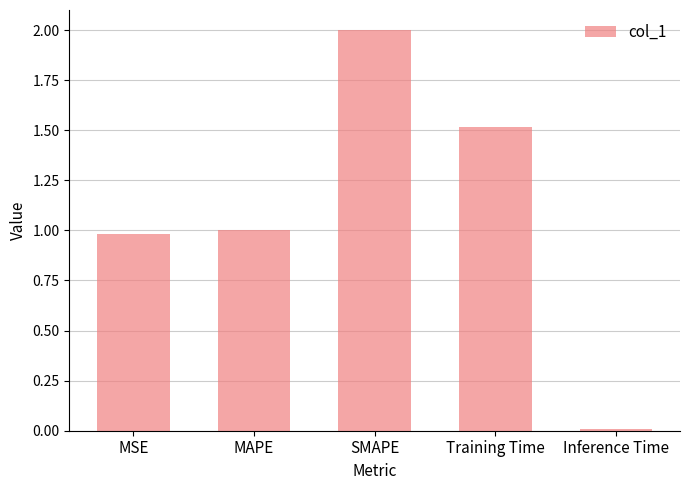

What is the change in value from SMAPE to Training Time?

-0.5